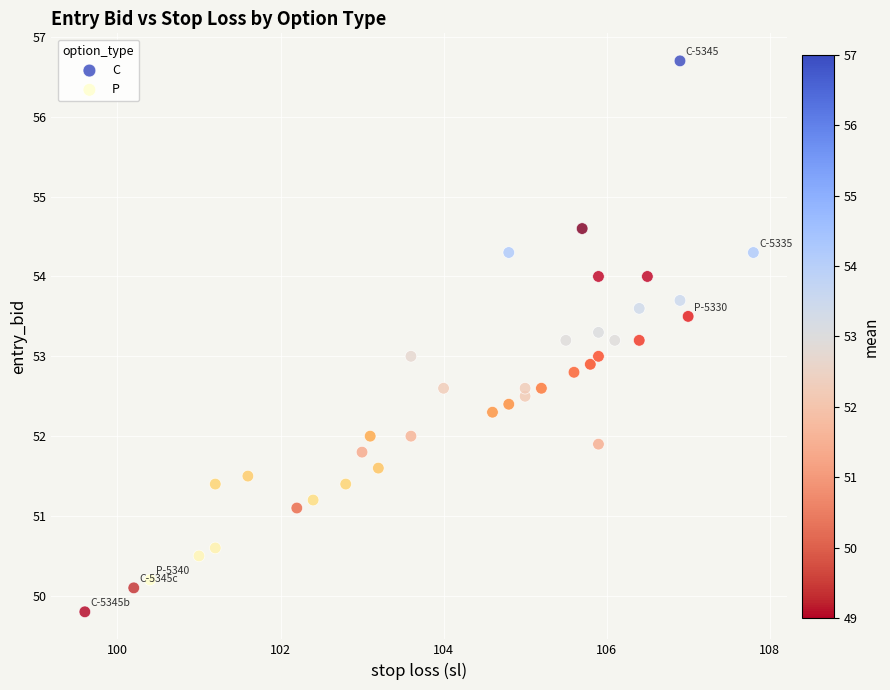

Which series reaches the maximum Y coordinate?

C